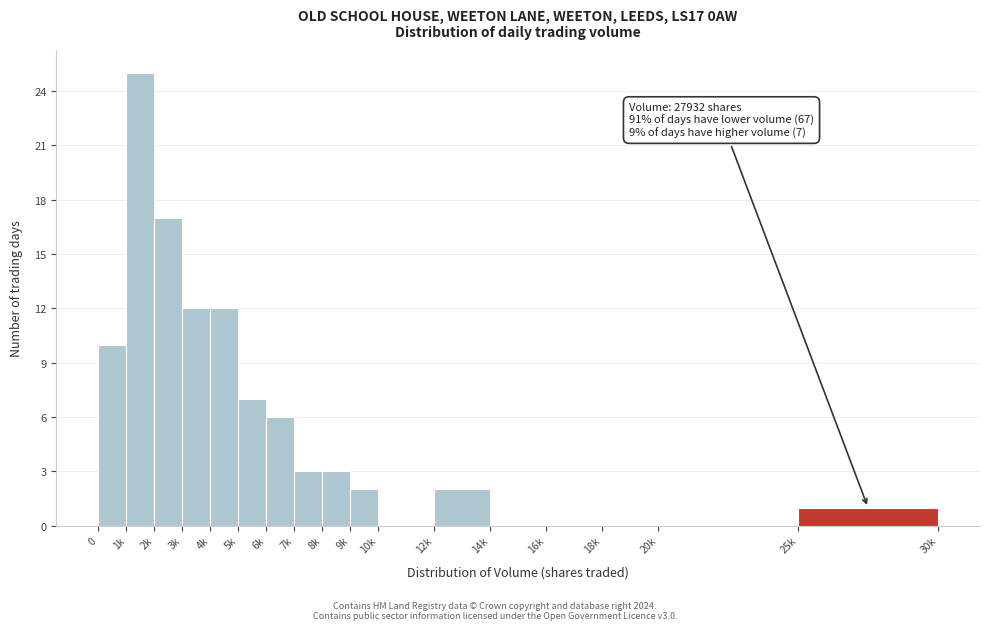

Reading right to left, what are all the values shown in this chart?

25k=1	20k=0	18k=0	16k=0	14k=0	12k=2	10k=0	9k=2	8k=3	7k=3	6k=6	5k=7	4k=12	3k=12	2k=17	1k=25	0=10